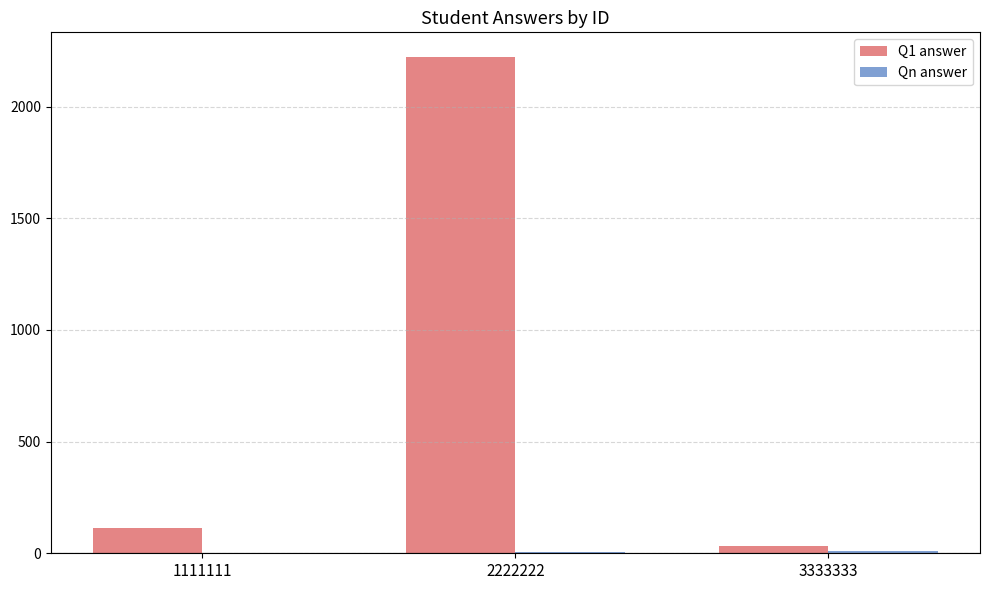

Where is Q1 answer nearest to the value 1127?

1111111